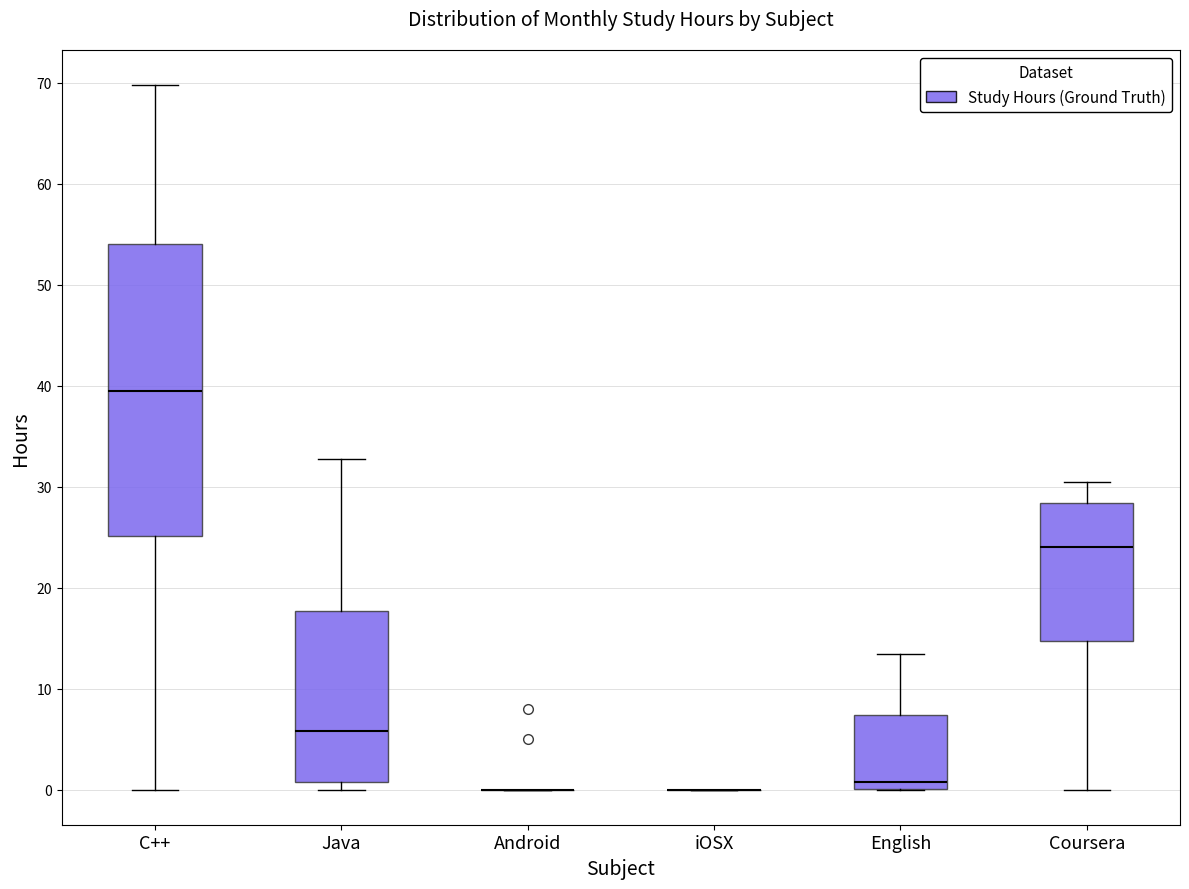

Comparing the boxes themselves (not the whiskers), which one is the tallest?

C++